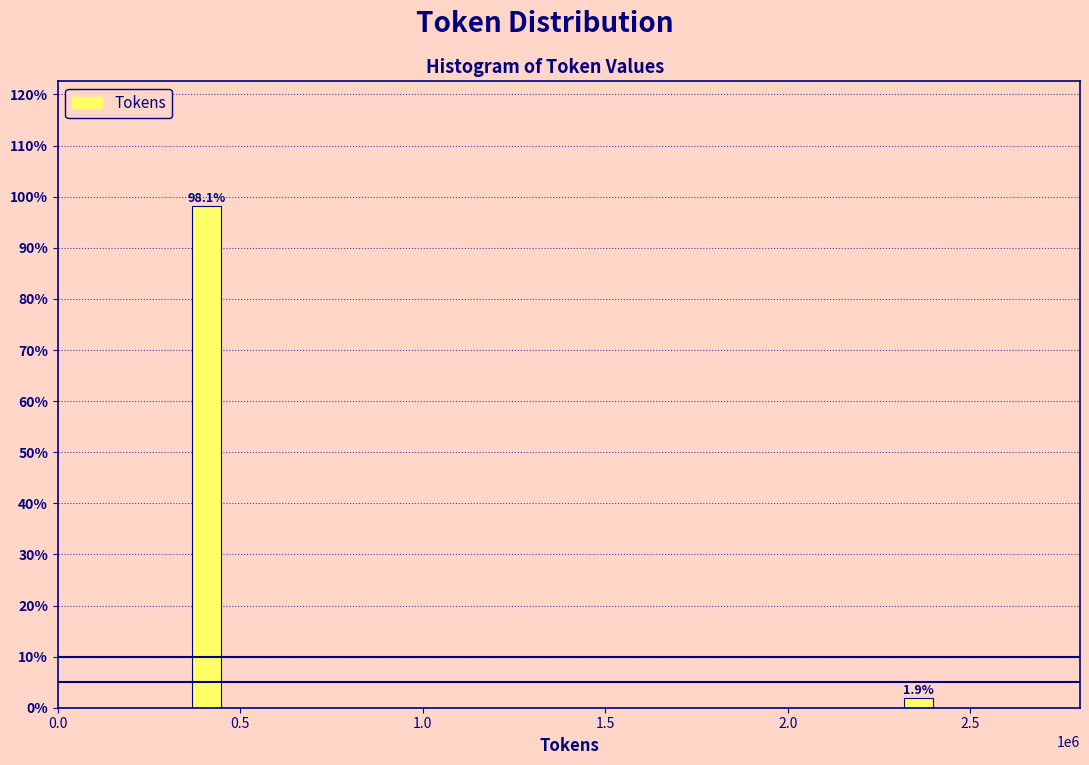

Reading right to left, extract all data points from this chart.

1.9	98.1